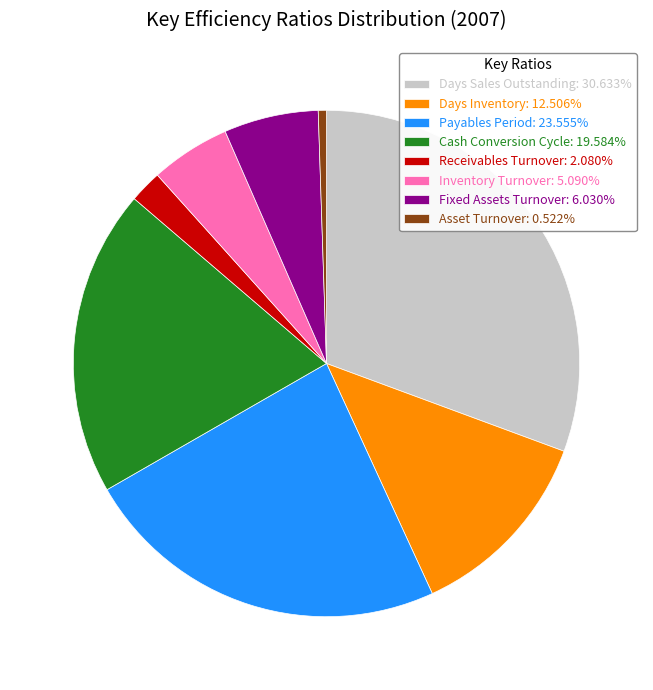

What is the ratio of the value at Asset Turnover: 0.522% to the value at Receivables Turnover: 2.080%?

0.3